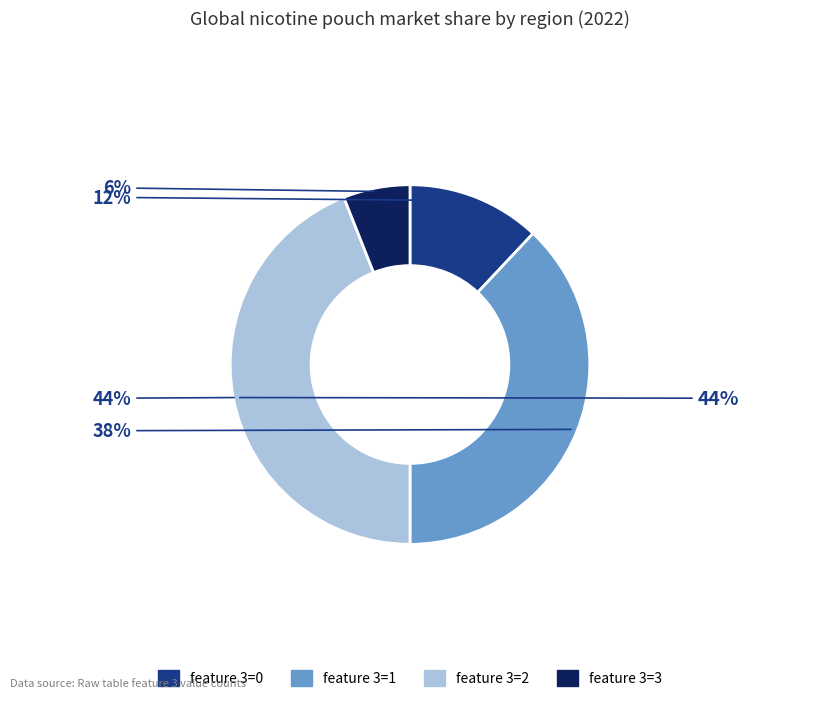

Is there a majority slice in this chart?

No